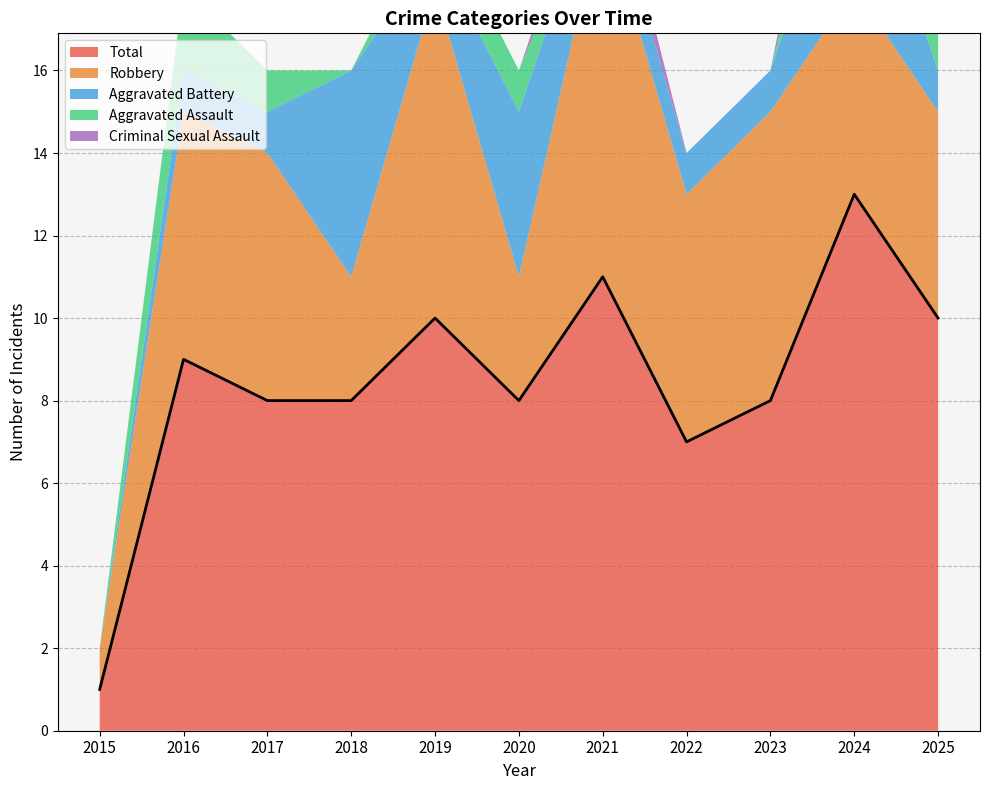

True or false: Criminal Sexual Assault and Aggravated Assault cross at least once.

True